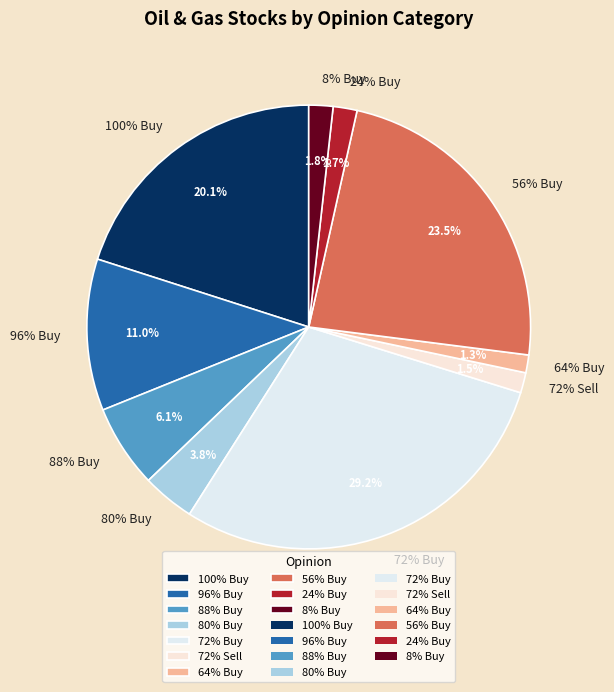

To the nearest percent, what is the combined percentage of 56% Buy and 24% Buy?

25%